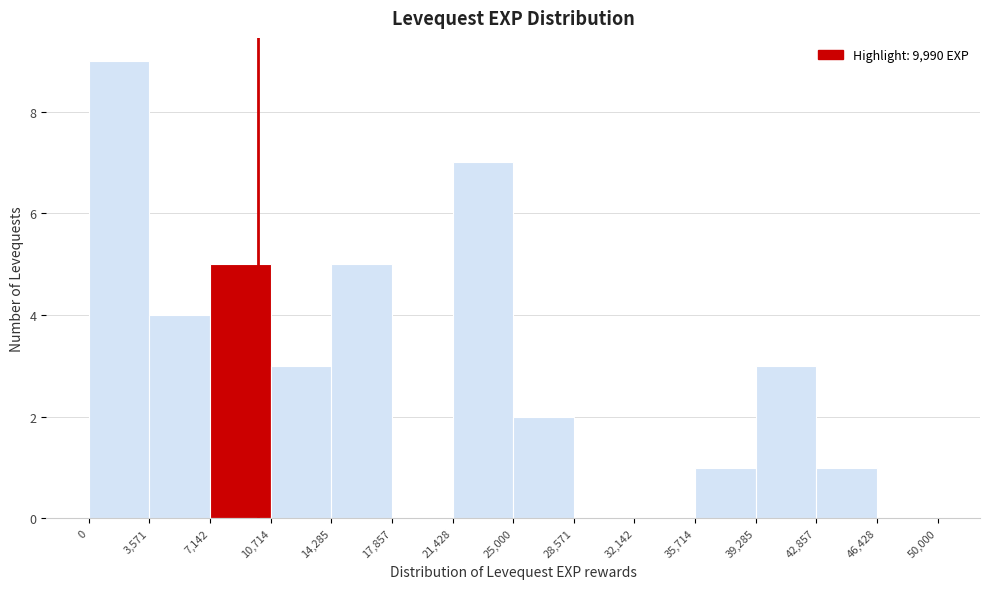

Which range on the x-axis has the tallest bar?

0 to 3,571